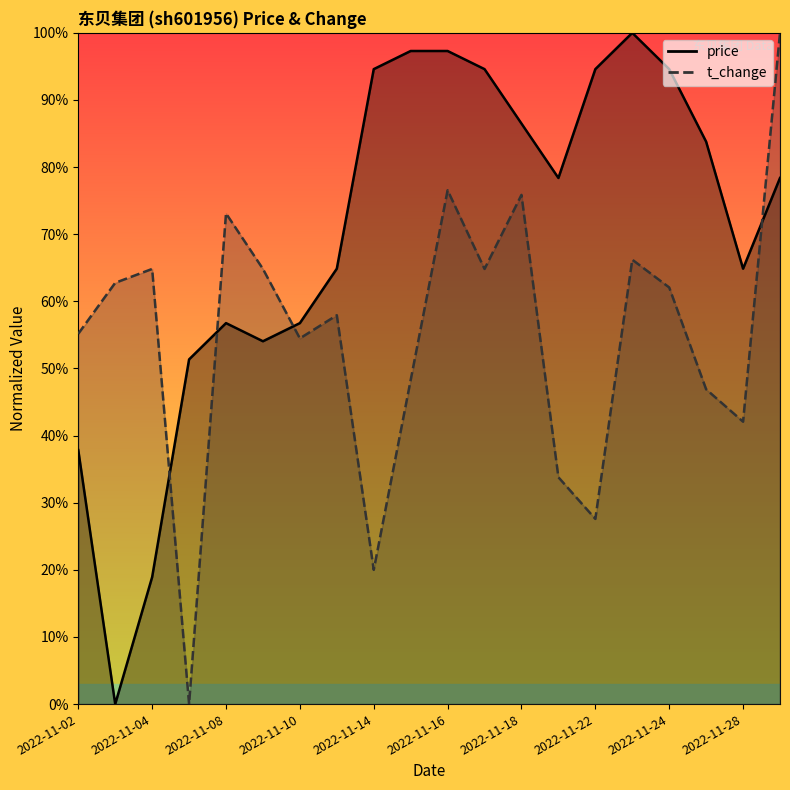

The value of price at 2022-11-07 is 0.3. True or false?

False